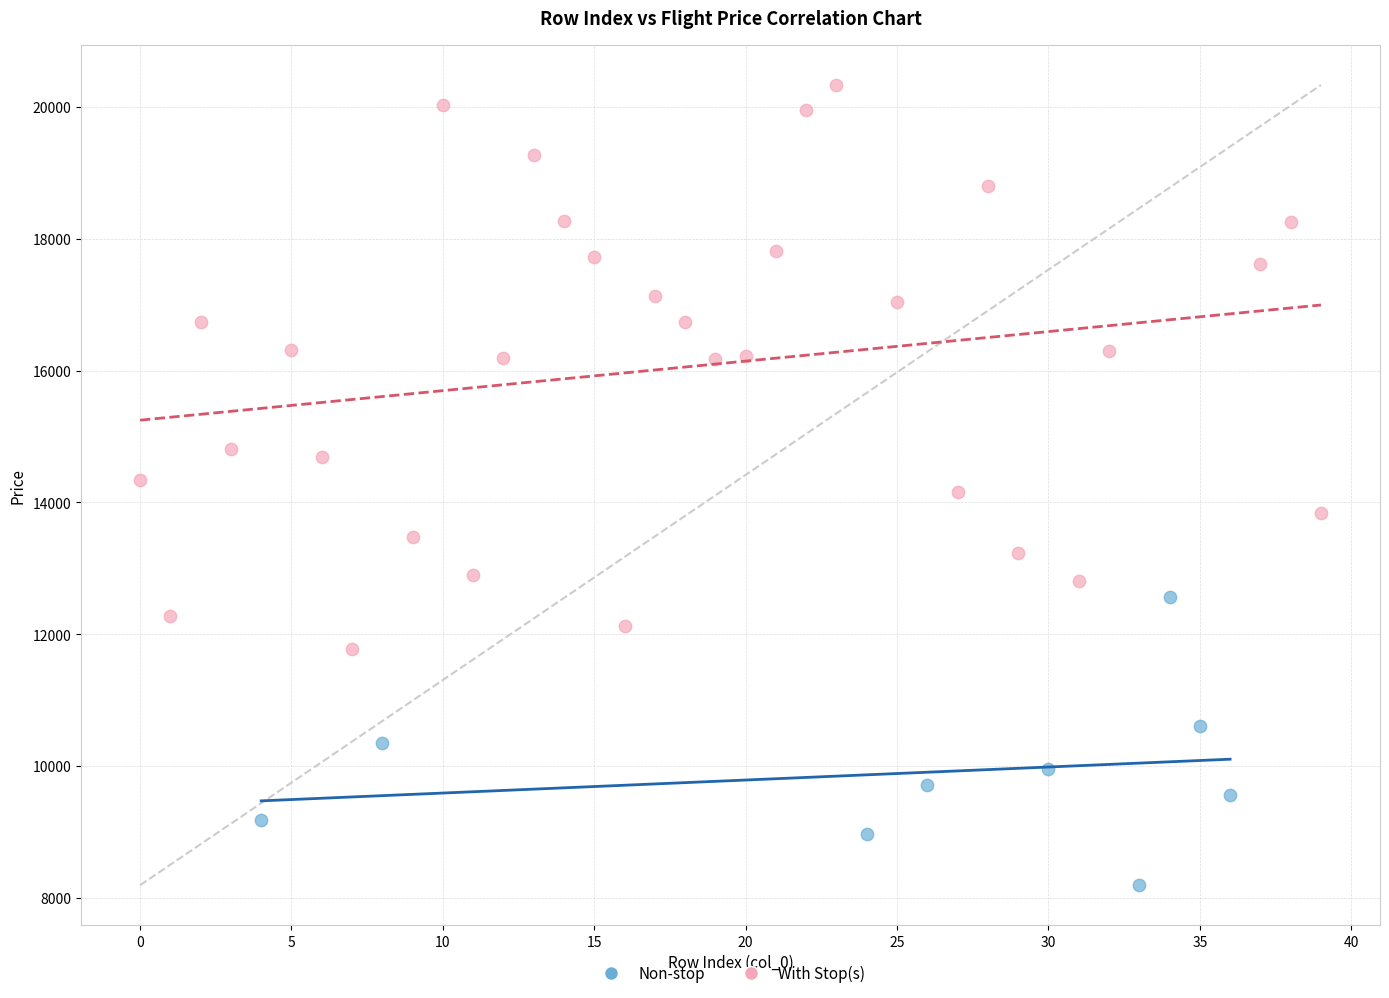

Which series reaches the maximum Y coordinate?

With Stop(s)